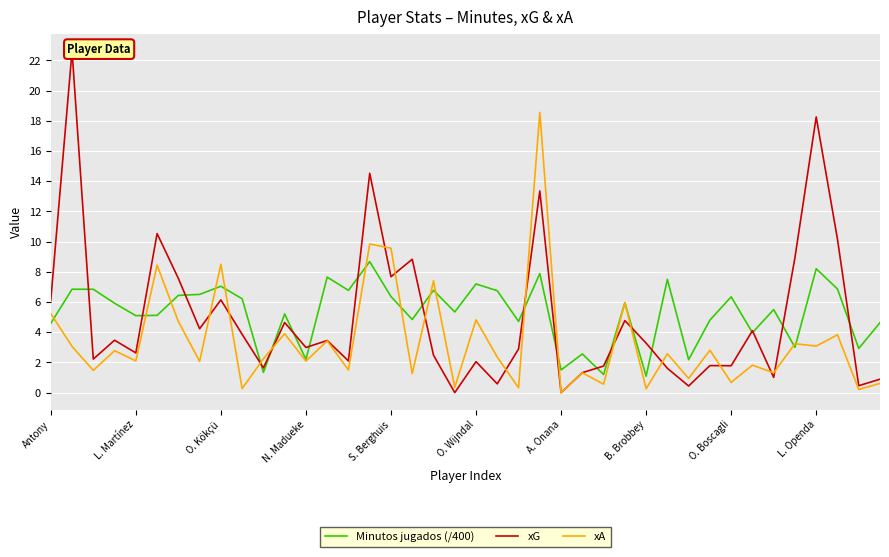

At which category is the sum across all series the highest?

23